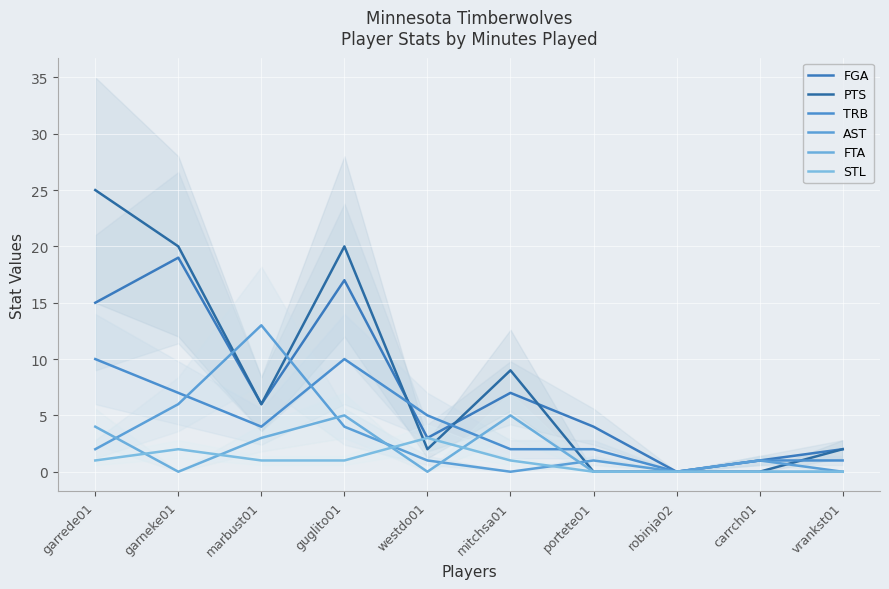

Rank the series at westdo01 from lowest to highest value.

FTA, AST, PTS, FGA, STL, TRB